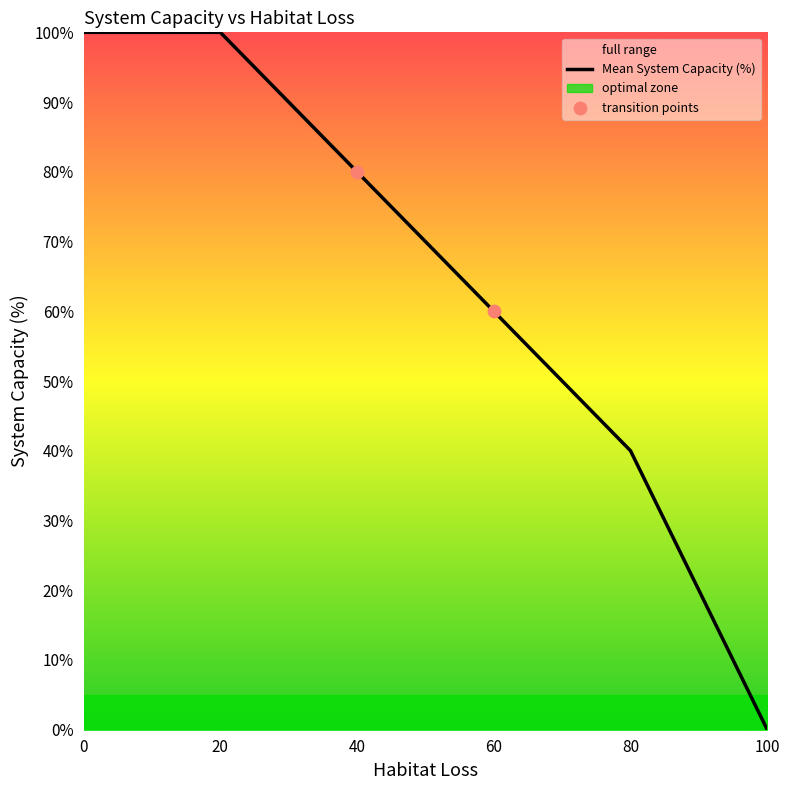

Which series contains the lowest Y value?

Mean System Capacity (%)